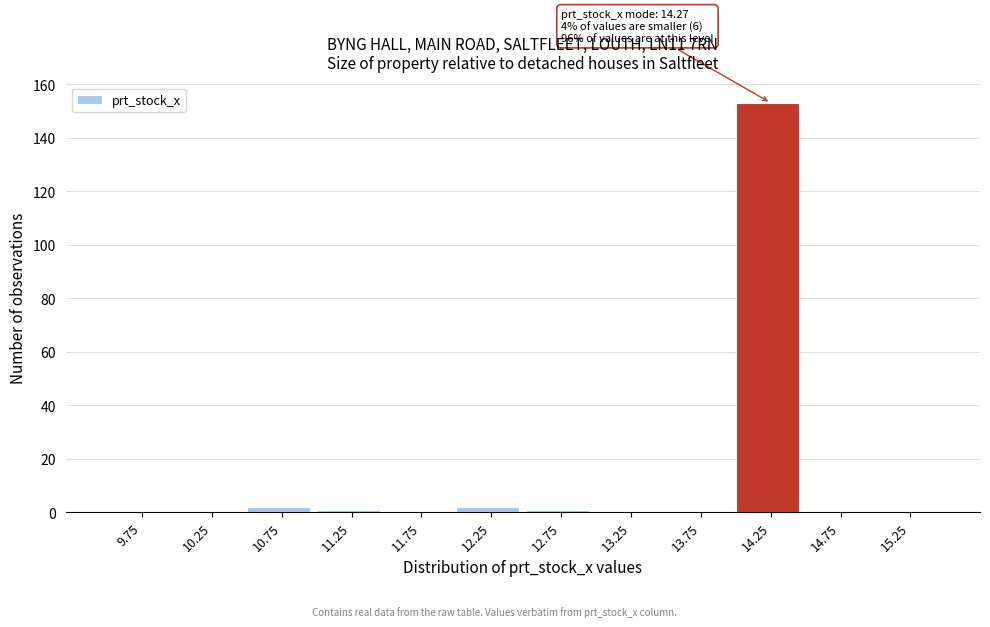

Over which range of the x-axis is the bar tallest?

14.0 to 14.5